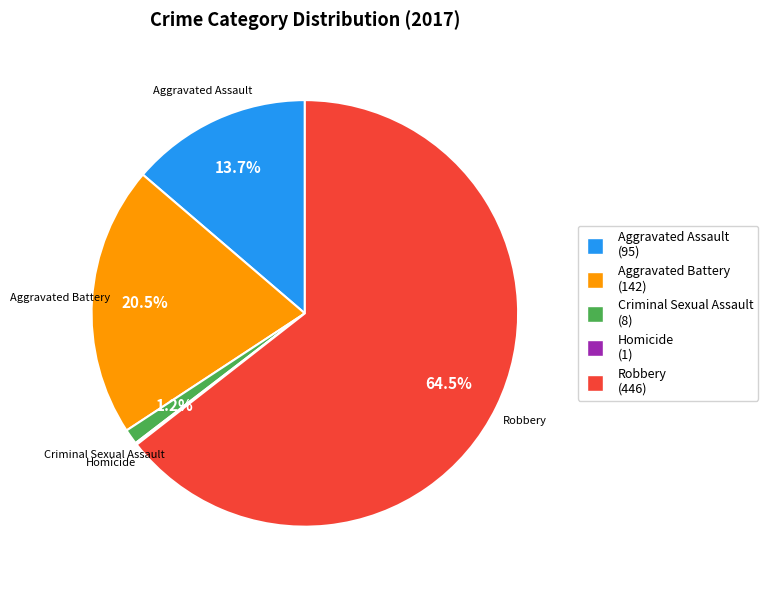

To the nearest percent, what is the average slice percentage?

20%